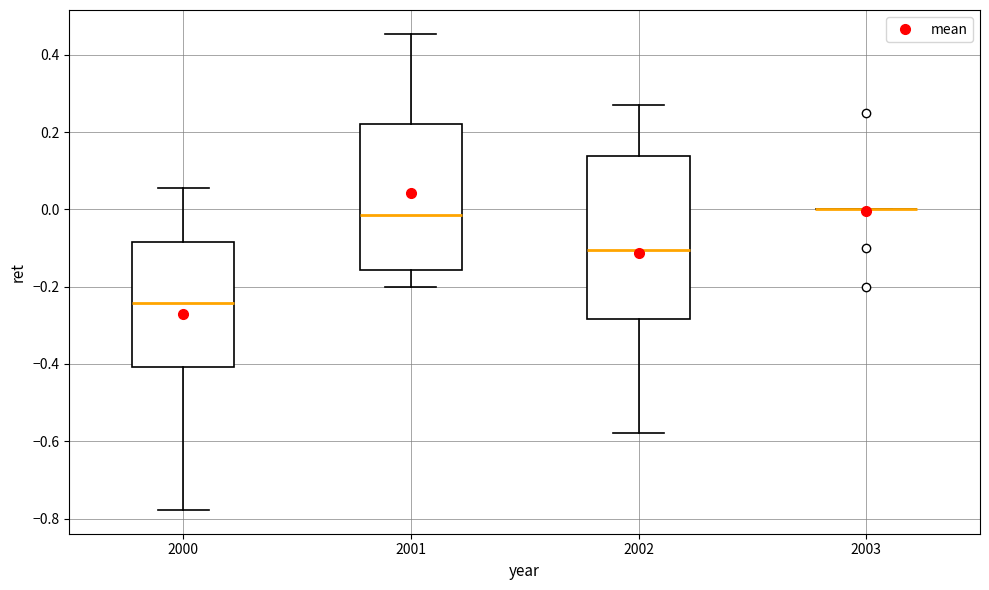

Reading left to right, transcribe this box plot: for each box, give where its median line is, the range the box spans, and where its two whiskers end, as read against the y-axis. The values are not printed on the chart, so give them approximately, as read against the axis.

2000: median -0.24, box -0.40 to -0.08, whiskers -0.78 to 0.06
2001: median -0.02, box -0.16 to 0.22, whiskers -0.20 to 0.46
2002: median -0.10, box -0.28 to 0.14, whiskers -0.58 to 0.26
2003: box collapsed to a line at 0.00, whiskers 0.00 to 0.00